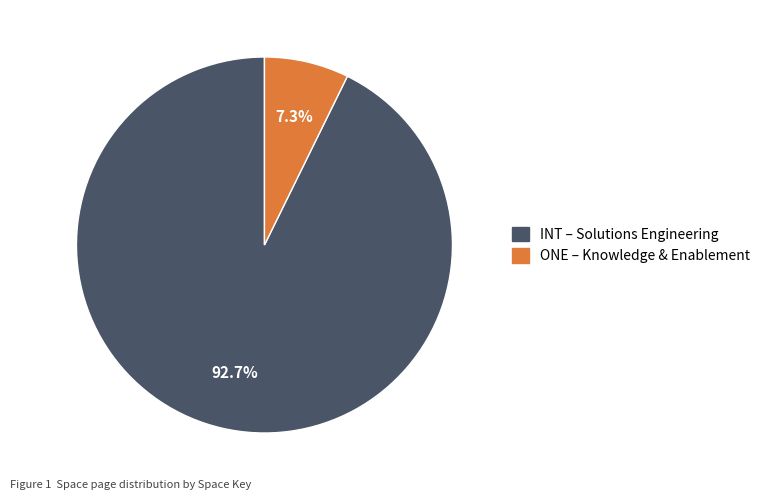

Which slice is the smallest?

ONE